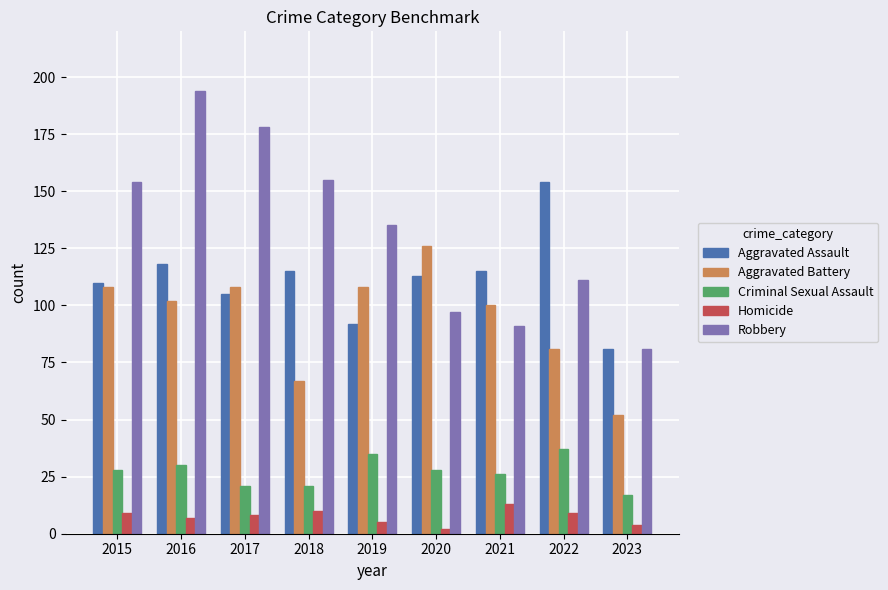

What is the maximum value for Criminal Sexual Assault?

37